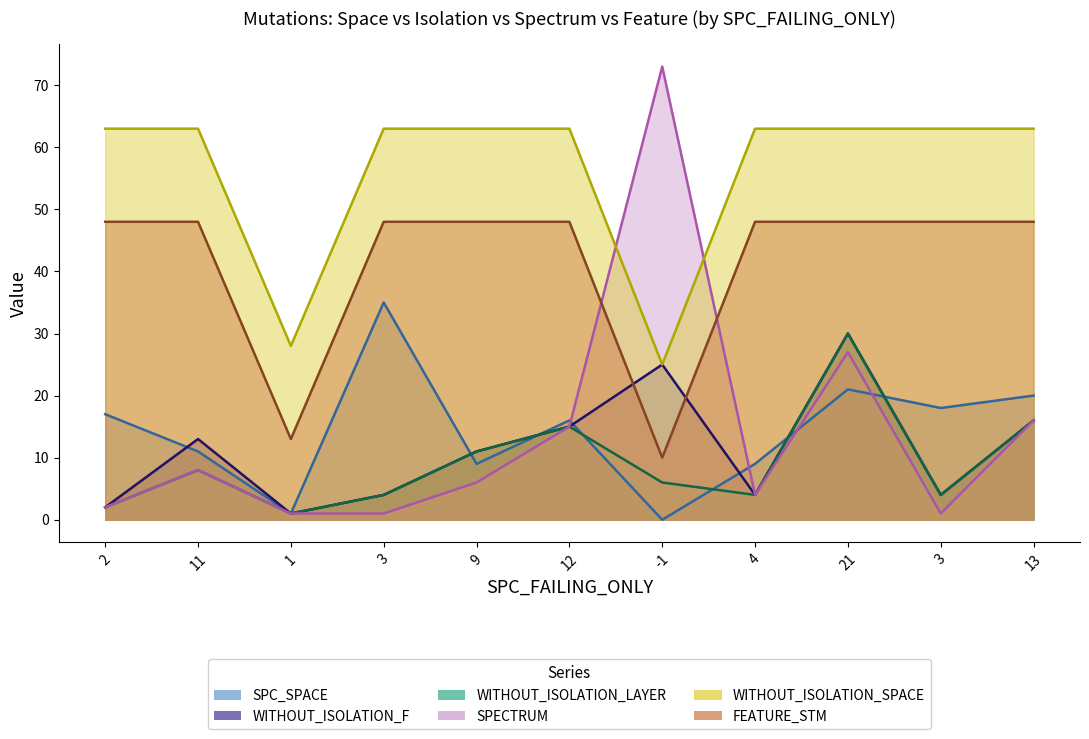

The SPECTRUM series shows 8 at 21. True or false?

False